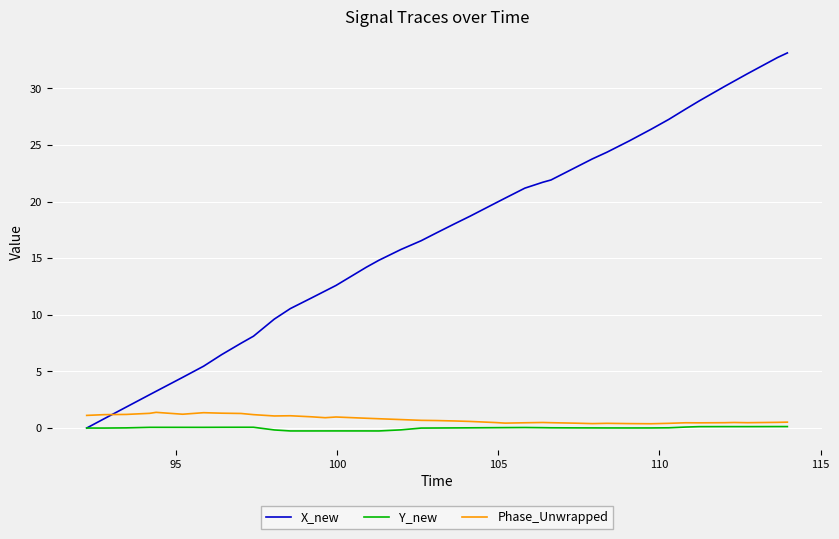

Which series has the largest range (max minus min)?

X_new